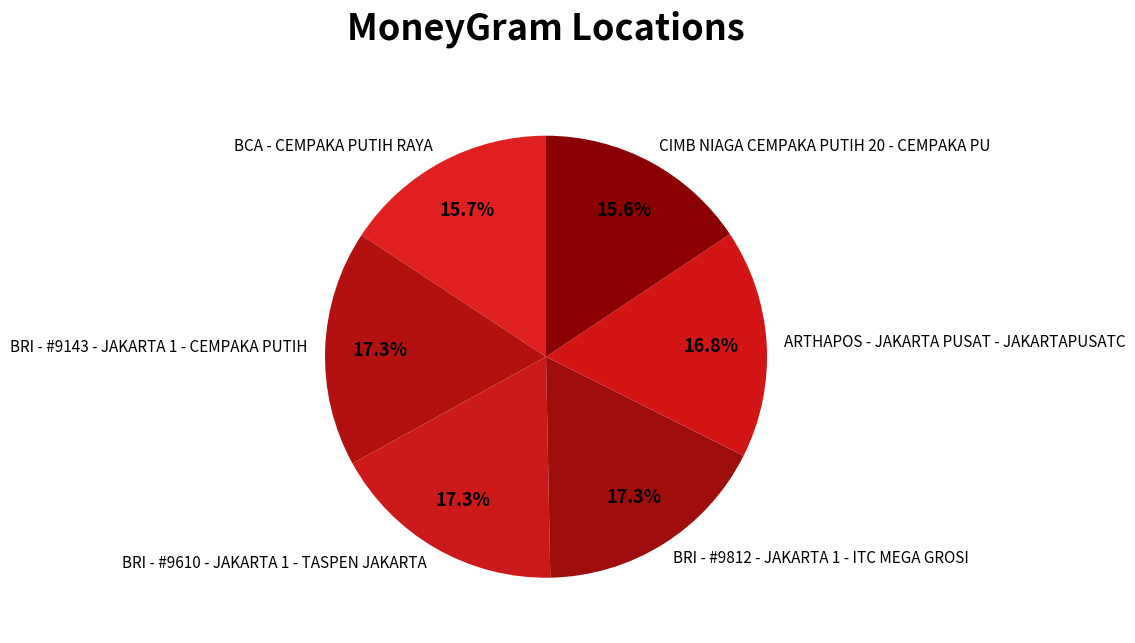

Count the number of slices in the pie.

6